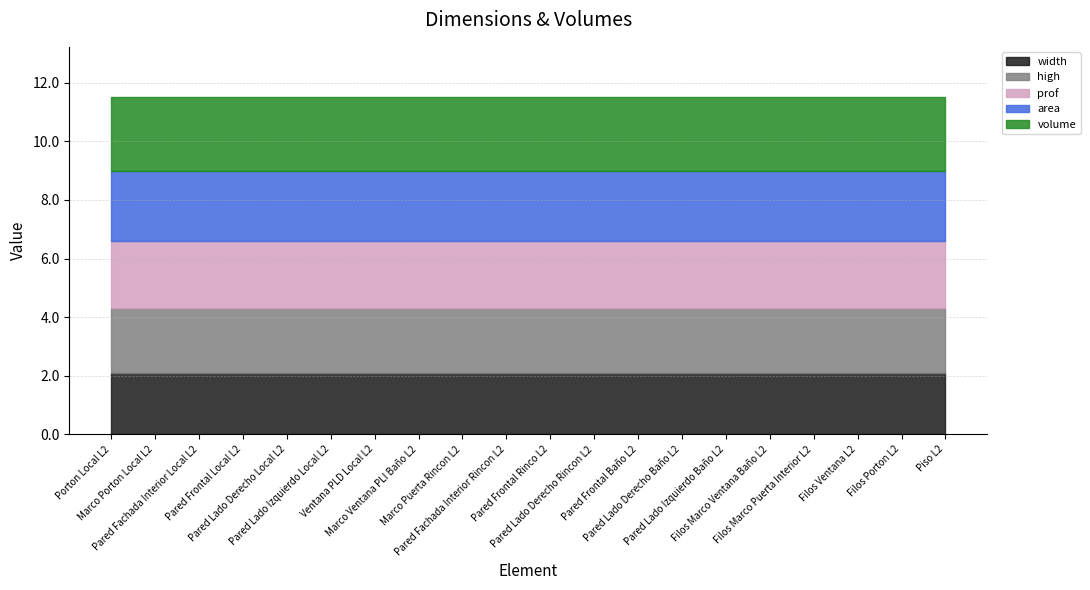

At which category is the sum across all series the highest?

Porton Local L2